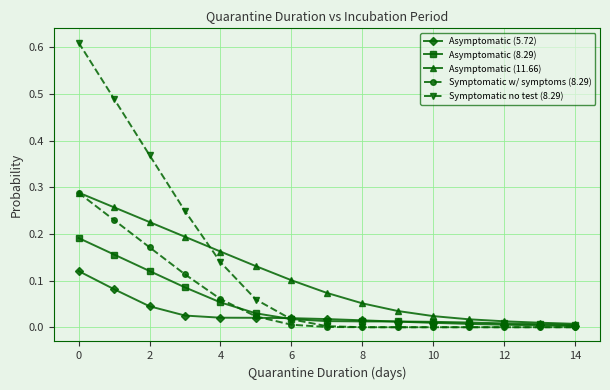

True or false: Asymptomatic (8.29) and Symptomatic w/ symptoms (8.29) intersect in this chart.

True